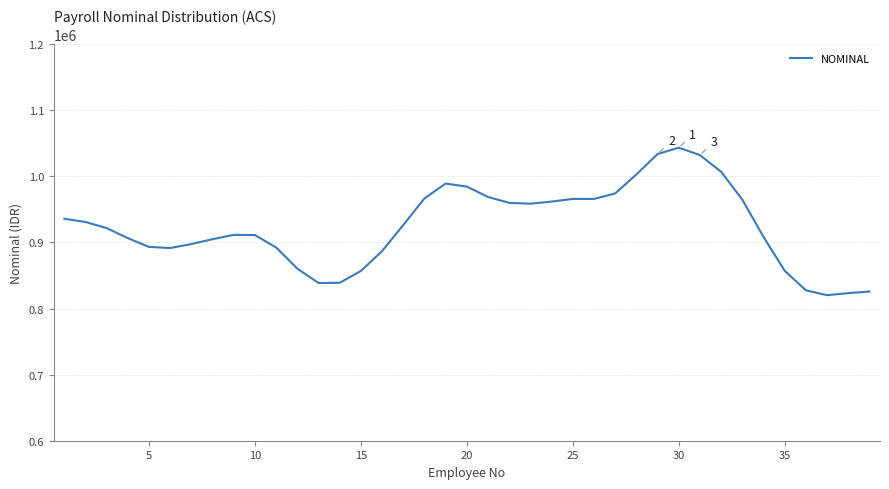

What is the difference between the maximum and minimum values?

223259.3